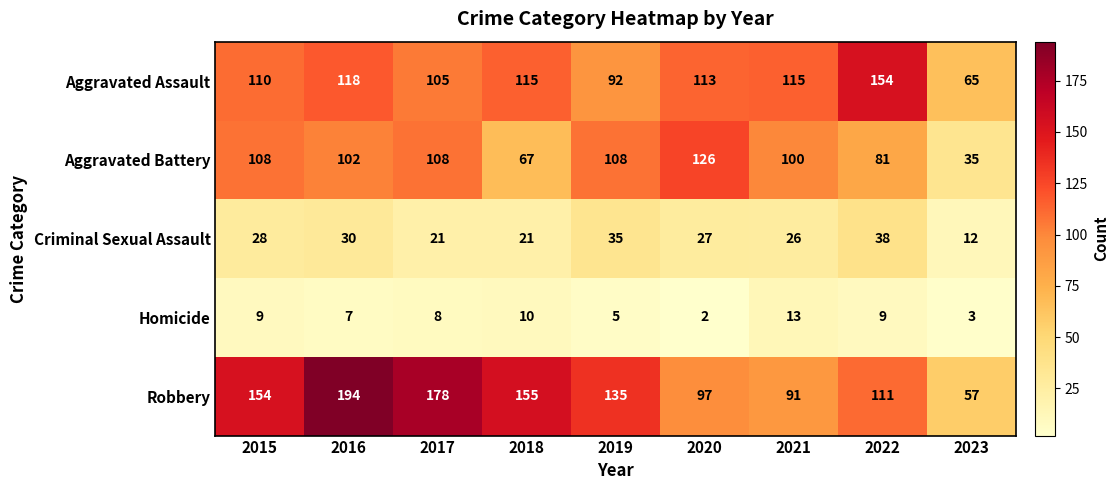

How many distinct data groups are displayed?

5